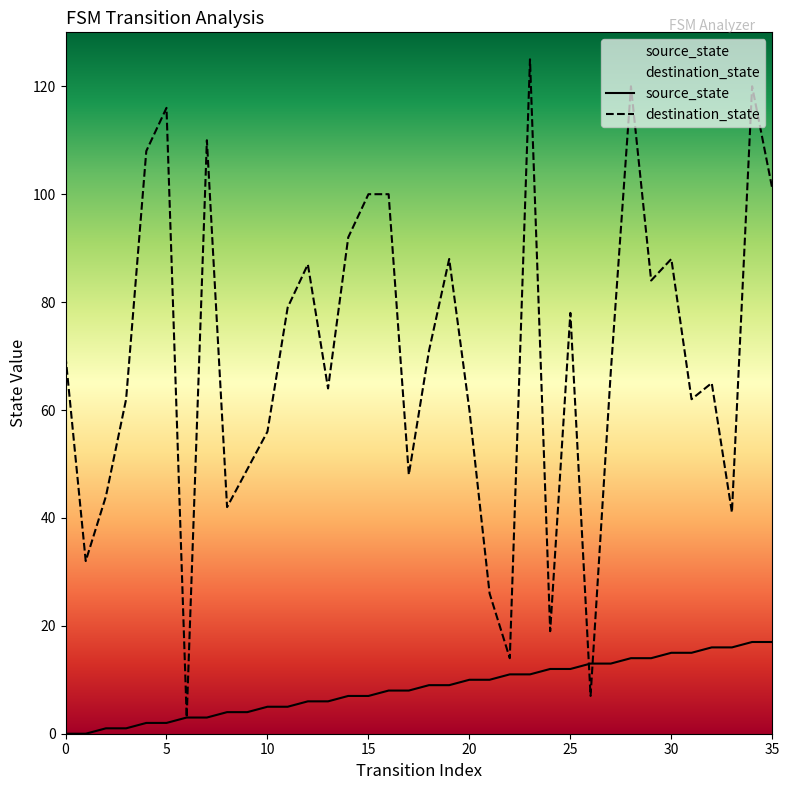

Rank the series by their maximum value, from lowest to highest.

source_state, destination_state